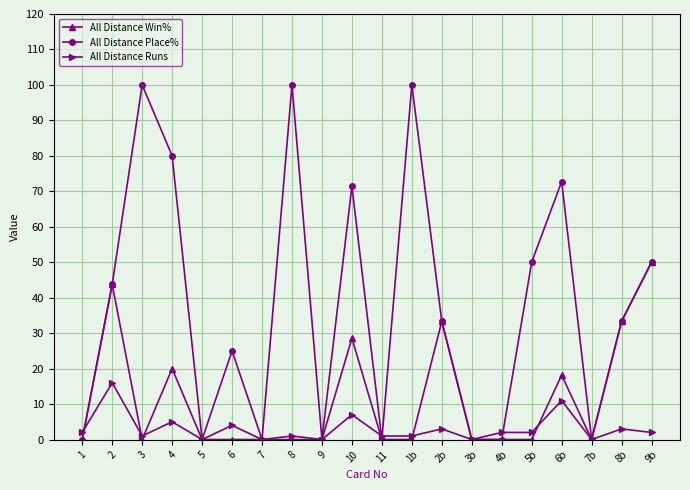

Which series has the widest spread of values?

All Distance Place%